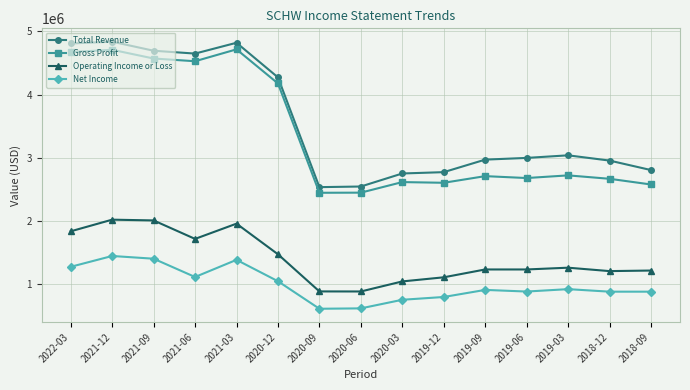

At how many categories does at least one series exceed 4409614?

5